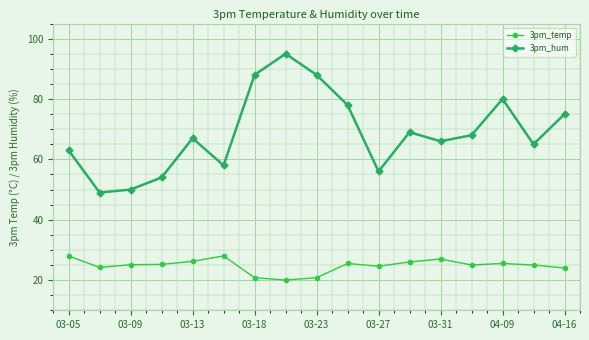

How many data points in 3pm_hum are less than 67?

8